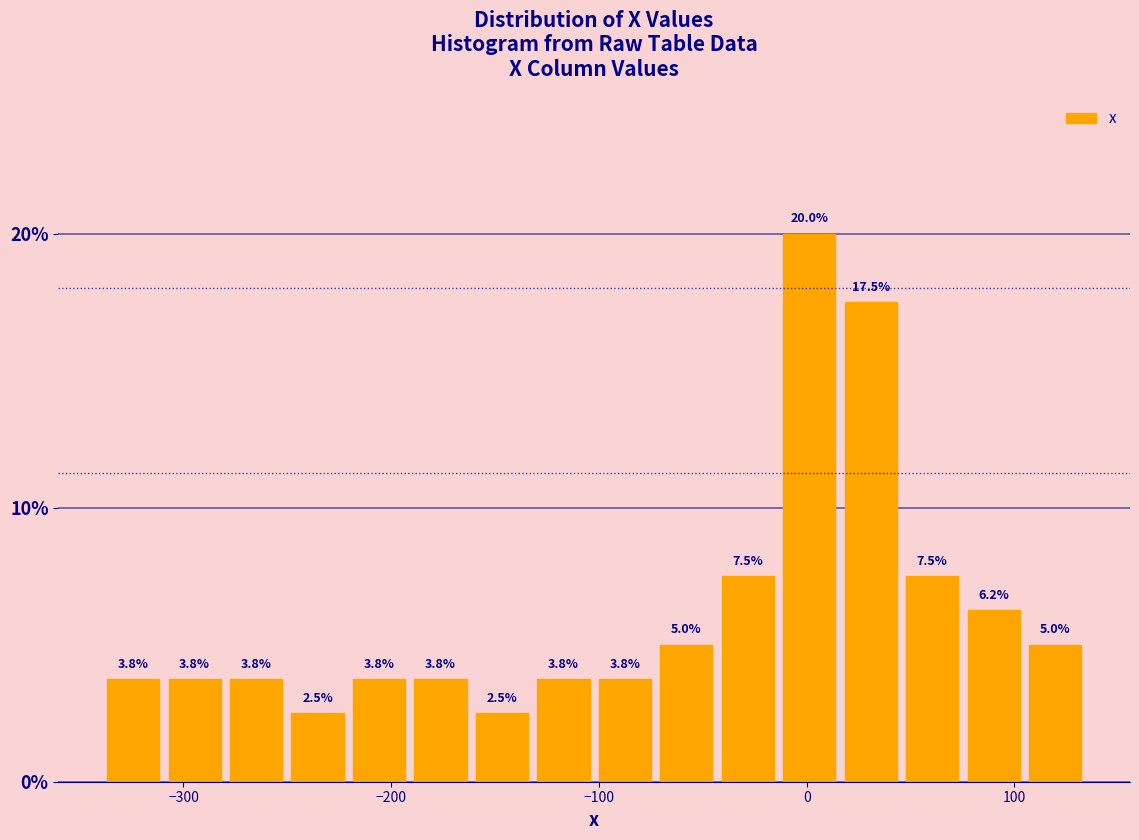

Read against the x-axis, roughly where is the centre of the tallest bar?

0